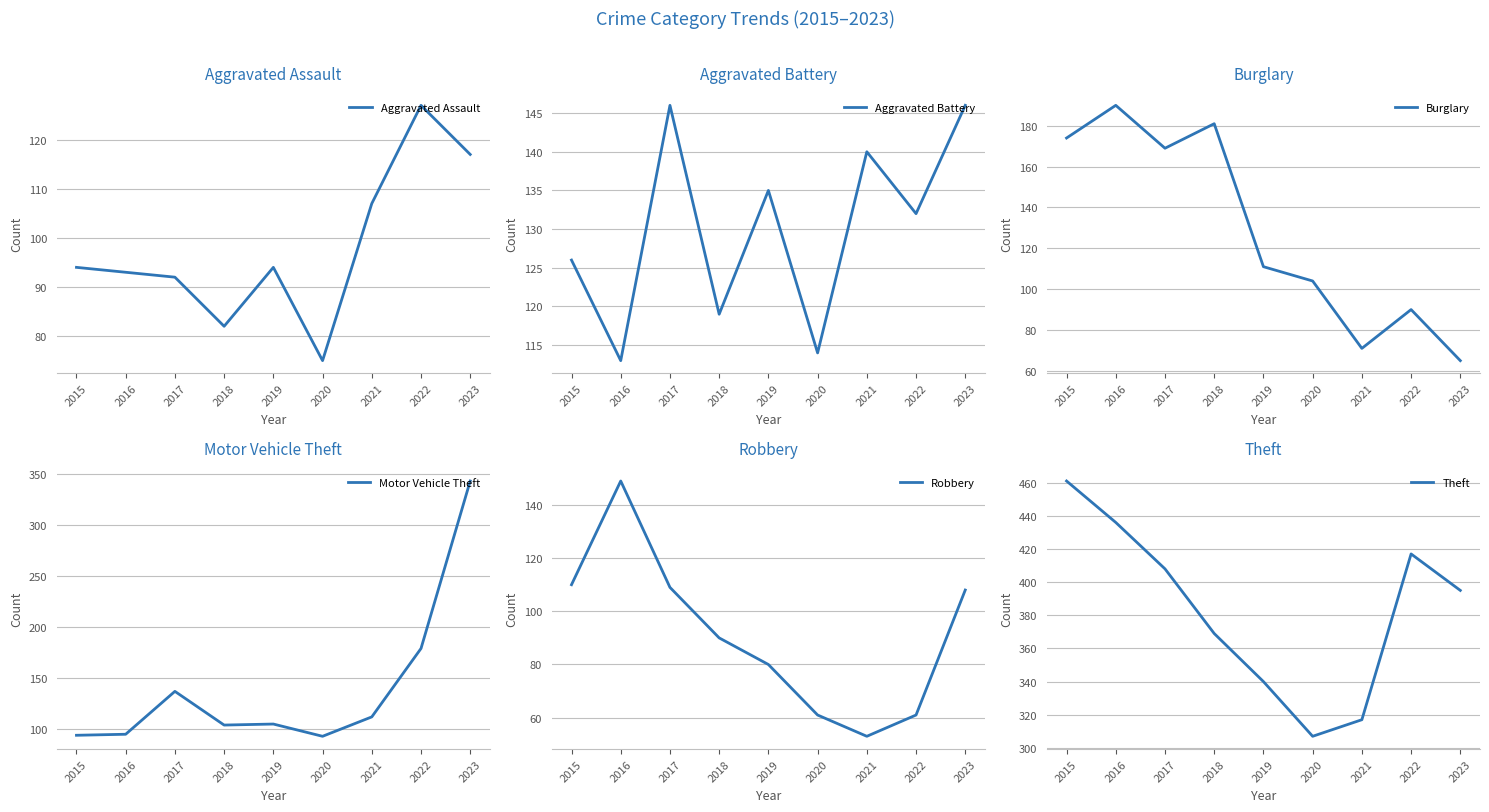

True or false: Aggravated Assault has a value of 107 at 2021.

True